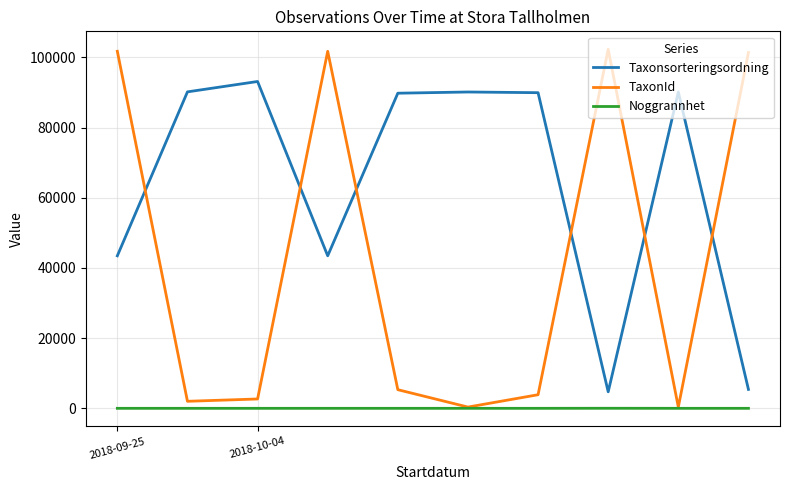

Which series has the largest total across all categories?

Taxonsorteringsordning